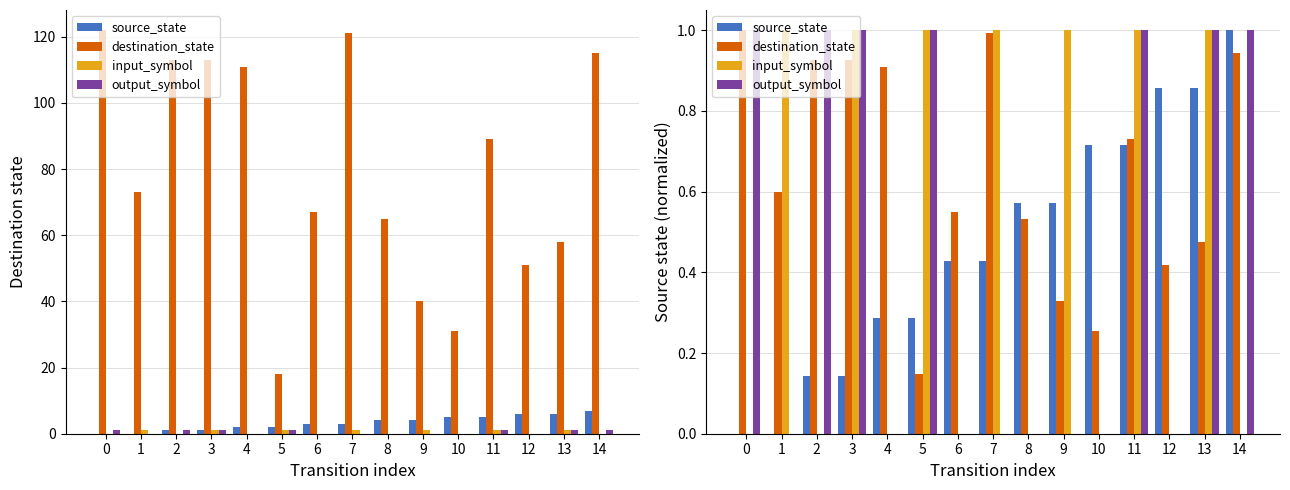

What is the spread (max minus min) of values at 6?

0.5